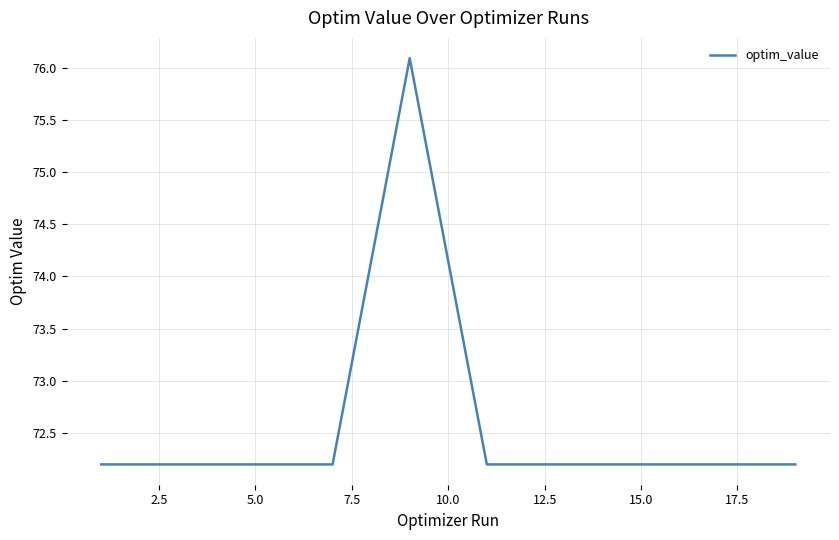

What is the difference between the maximum and minimum values?

3.9